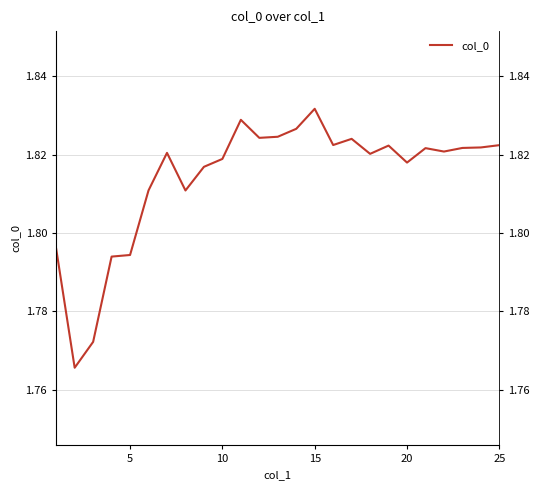

Reading left to right, extract all data points from this chart.

1.8	1.8	1.8	1.8	1.8	1.8	1.8	1.8	1.8	1.8	1.8	1.8	1.8	1.8	1.8	1.8	1.8	1.8	1.8	1.8	1.8	1.8	1.8	1.8	1.8